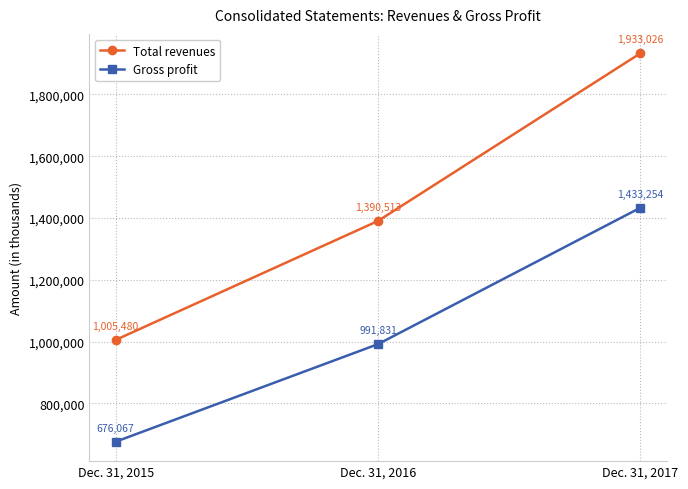

List the series in order of their peak value, highest first.

Total revenues, Gross profit